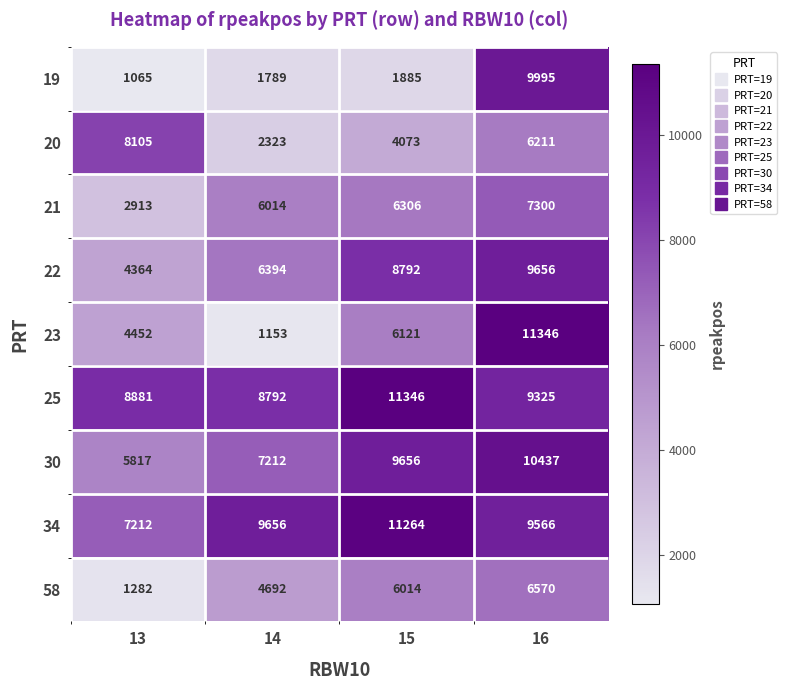

What is the total value across all series at 15?

65457